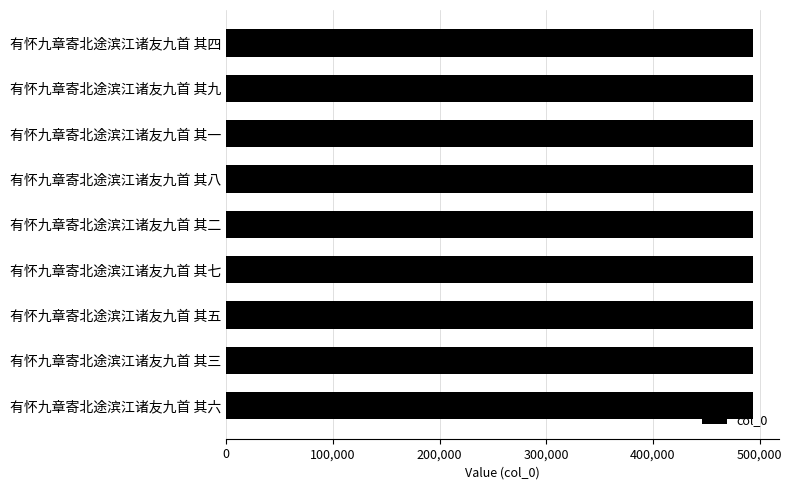

True or false: the data shows 493732 at 有怀九章寄北途滨江诸友九首 其六.

True